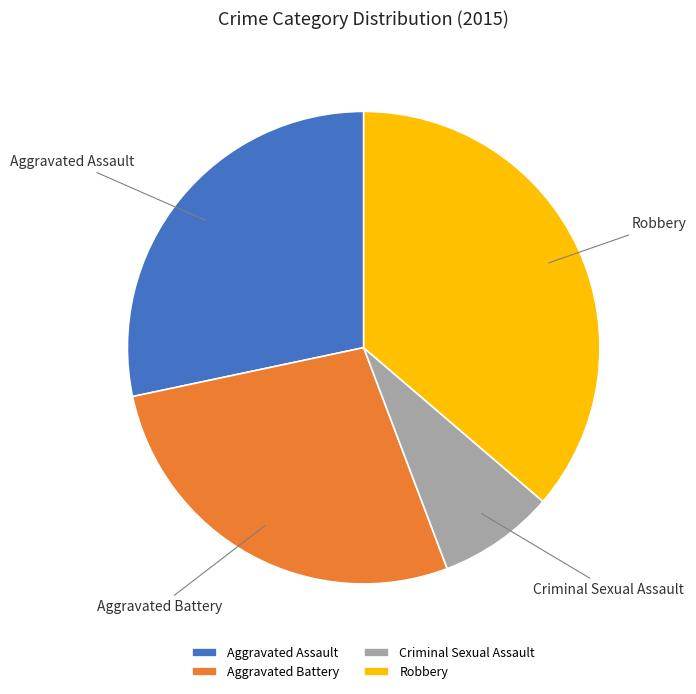

Is Aggravated Assault the majority of the pie?

No